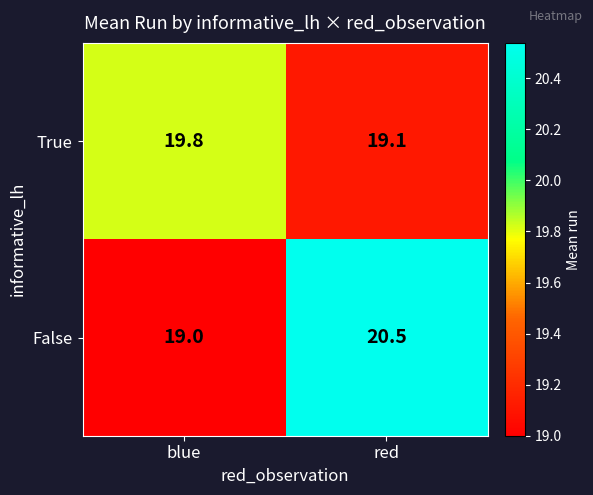

What is the minimum value shown in the chart?

19.0